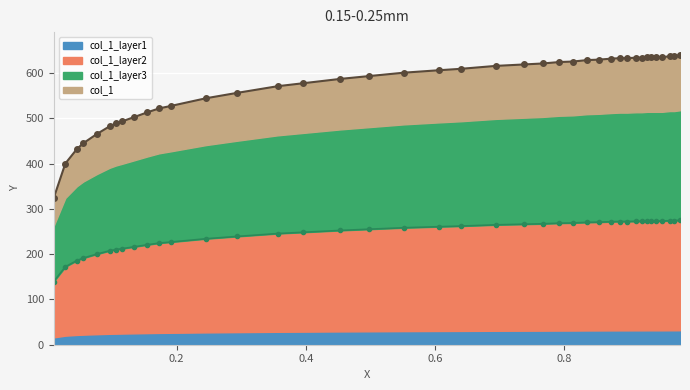

What is the difference between the maximum and minimum values?

314.7